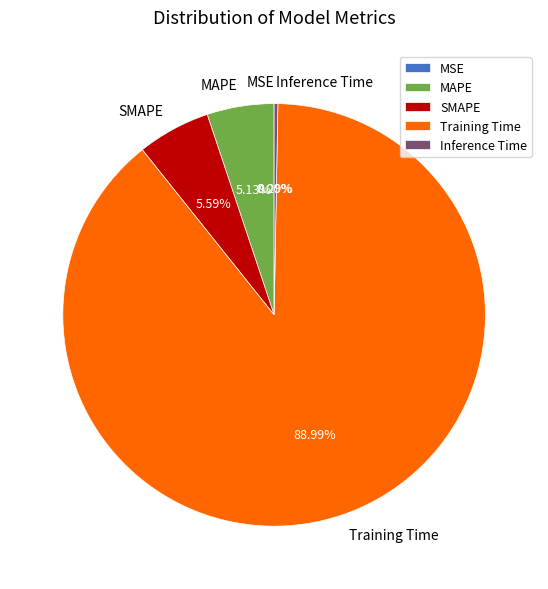

To the nearest percent, what is the difference between the Inference Time and SMAPE slice percentages?

5%